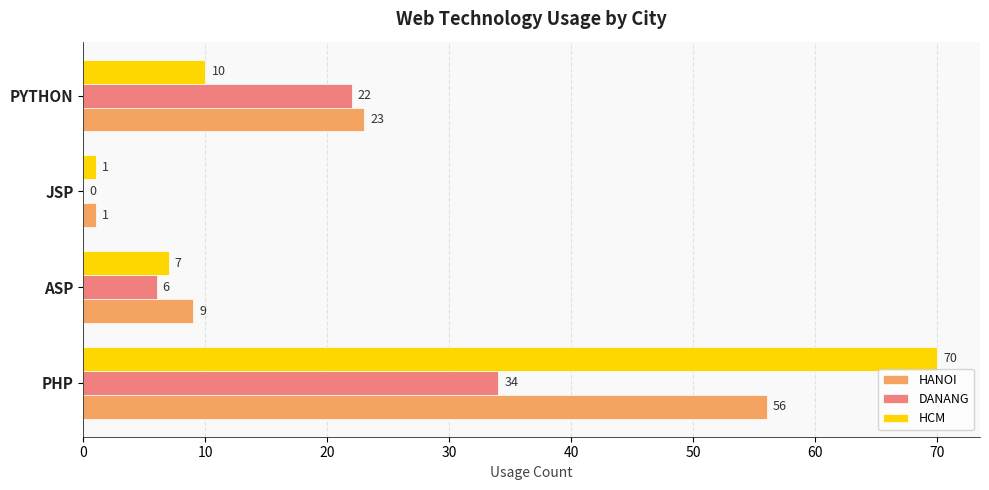

The value of HCM at PHP is 38. True or false?

False